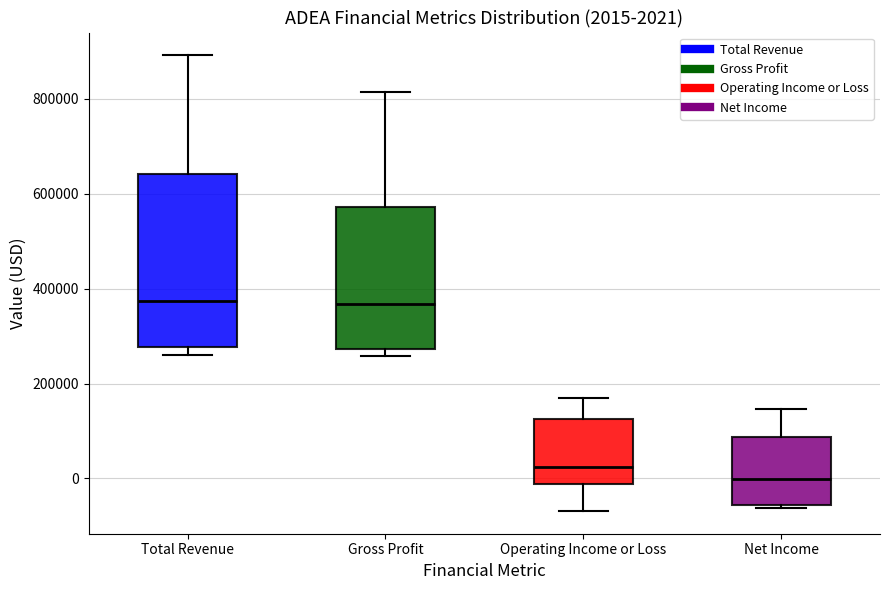

Which box's median line is the lowest?

Net Income